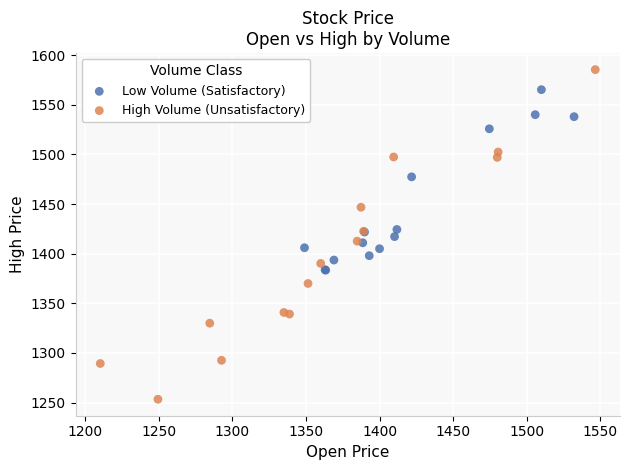

Which series reaches the minimum Y coordinate?

High Volume (Unsatisfactory)